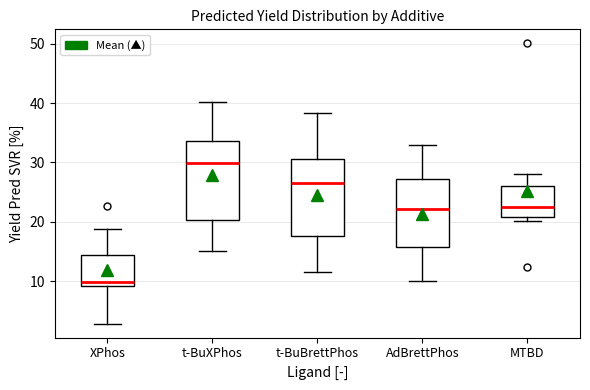

Reading left to right, read every box against the y-axis: the position of its median line, the range the box covers, and the ends of its whiskers. The values are not printed on the chart, so give them approximately, as read against the axis.

XPhos: median 10, box 9 to 14, whiskers 3 to 19
t-BuXPhos: median 30, box 20 to 34, whiskers 15 to 40
t-BuBrettPhos: median 27, box 18 to 31, whiskers 11 to 38
AdBrettPhos: median 22, box 16 to 27, whiskers 10 to 33
MTBD: median 22, box 21 to 26, whiskers 20 to 28